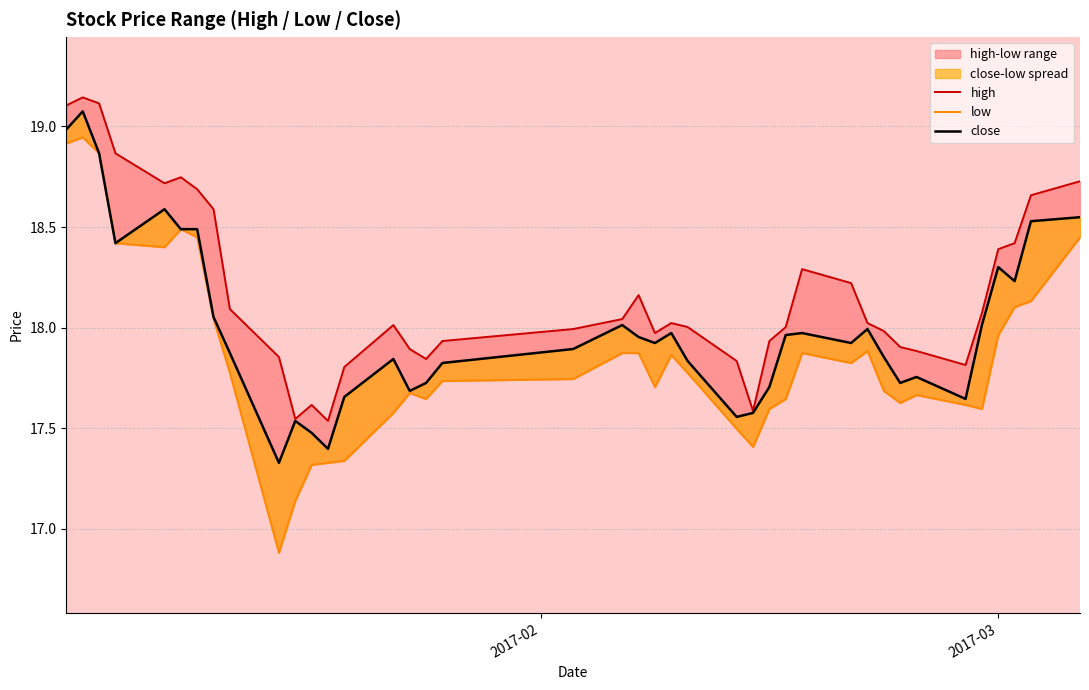

In high, how many points are higher than both neighbors (excluding endpoints)?

7